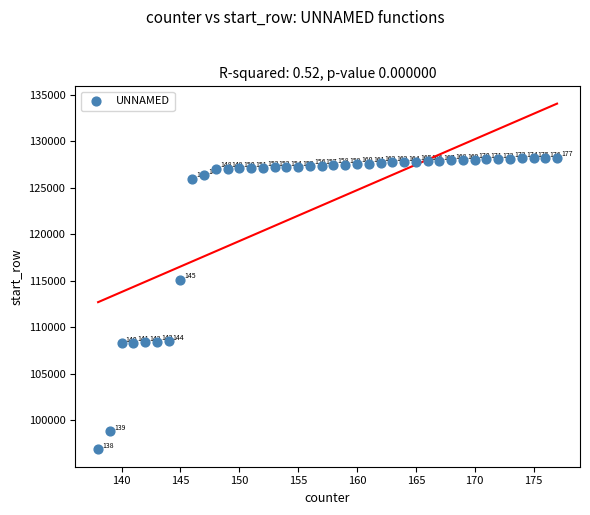

What Y value in the scatter plot is closest to 112561?

115111